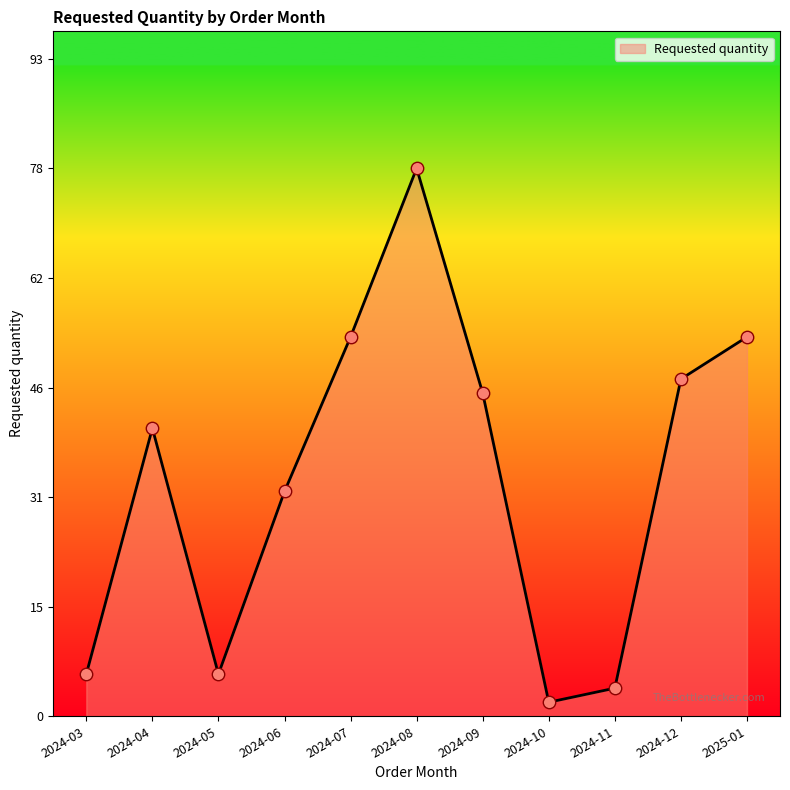

What is the ratio of the value at 2024-09 to the value at 2024-11?

11.5